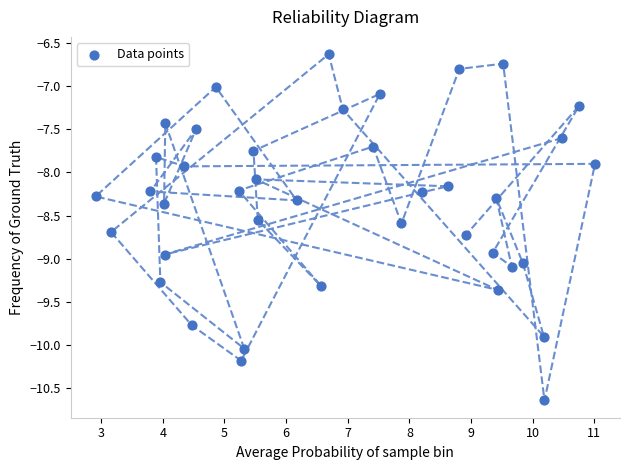

What is the range of X values (max minus min)?

8.1